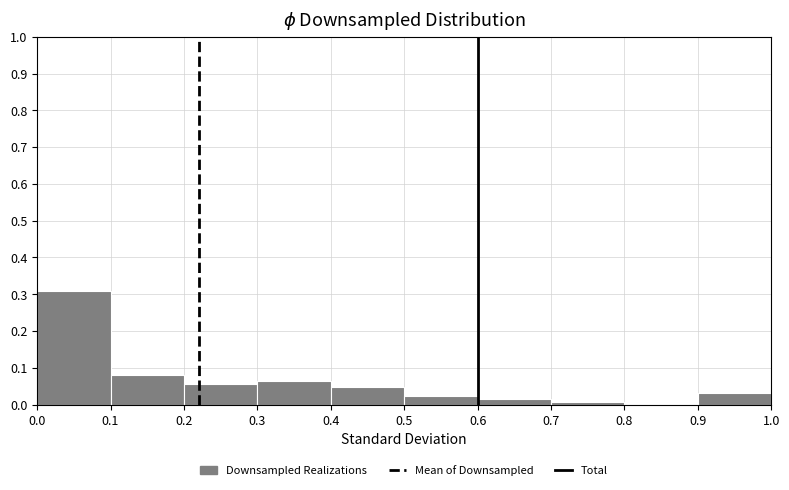

Reading left to right, transcribe this chart: for each bar, give the range it covers on the x-axis and its height. The values are not printed on the chart, so give them approximately, as read against the axis.

0.0 to 0.1: 0.31
0.1 to 0.2: 0.08
0.2 to 0.3: 0.06
0.3 to 0.4: 0.06
0.4 to 0.5: 0.05
0.5 to 0.6: 0.02
0.6 to 0.7: 0.02
0.7 to 0.8: under 0.01
0.8 to 0.9: 0
0.9 to 1.0: 0.03